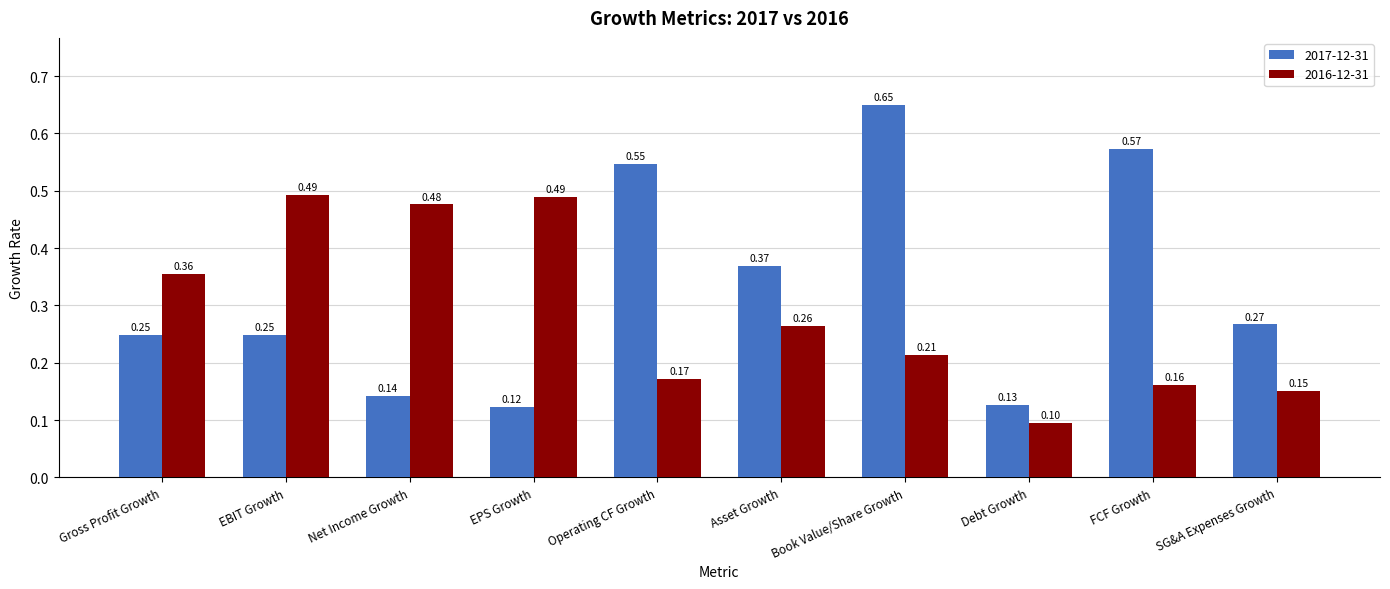

True or false: 2016-12-31 has a value of 0.8 at Net Income Growth.

False